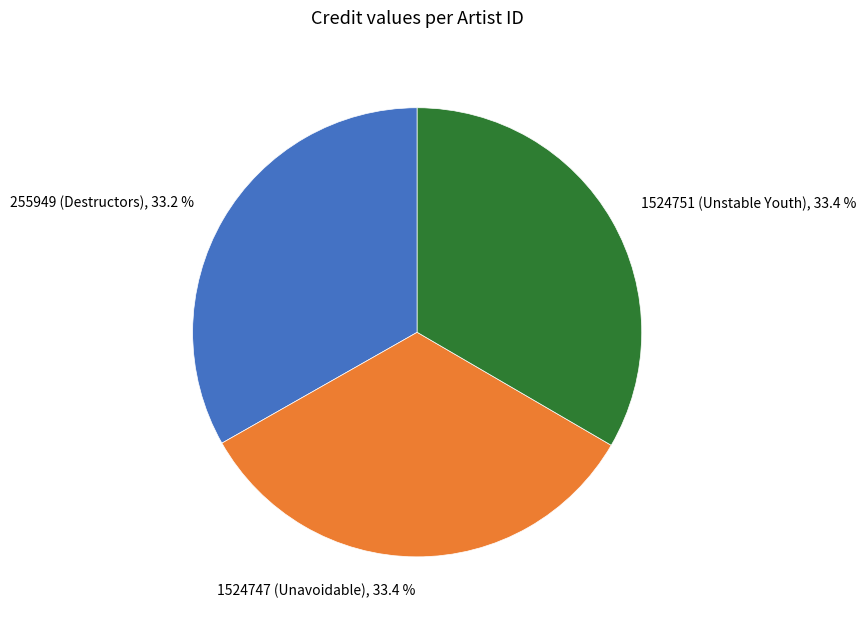

Combined, do 1524751 (Unstable Youth) and 255949 (Destructors) account for over 50%?

Yes